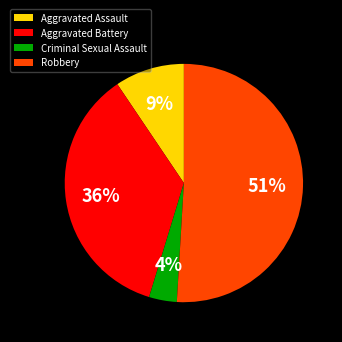

To the nearest percent, what is the difference between the largest and smallest slice percentages?

47%